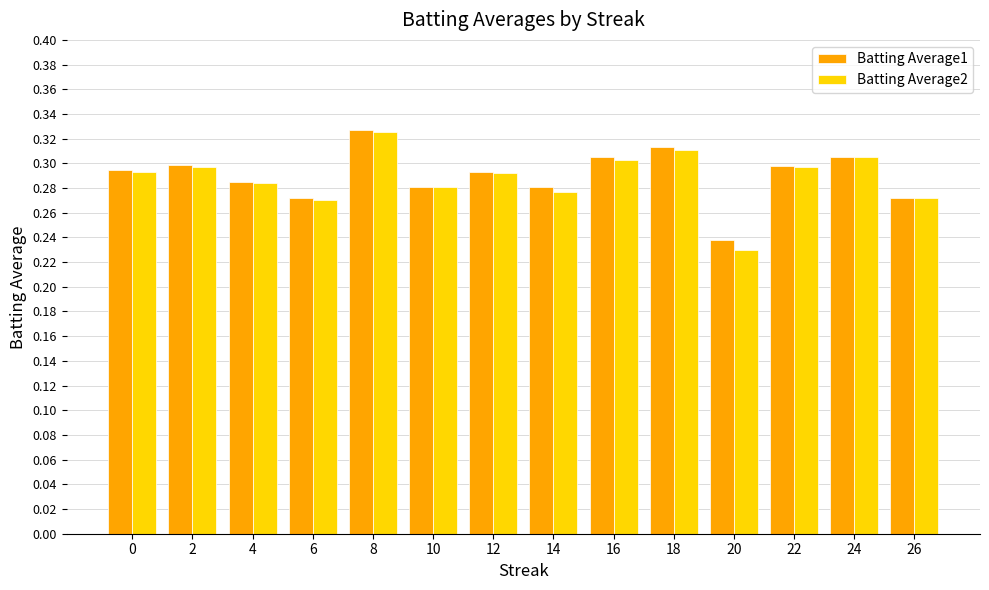

Count the Batting Average1 values in the range 0 to 1.

14